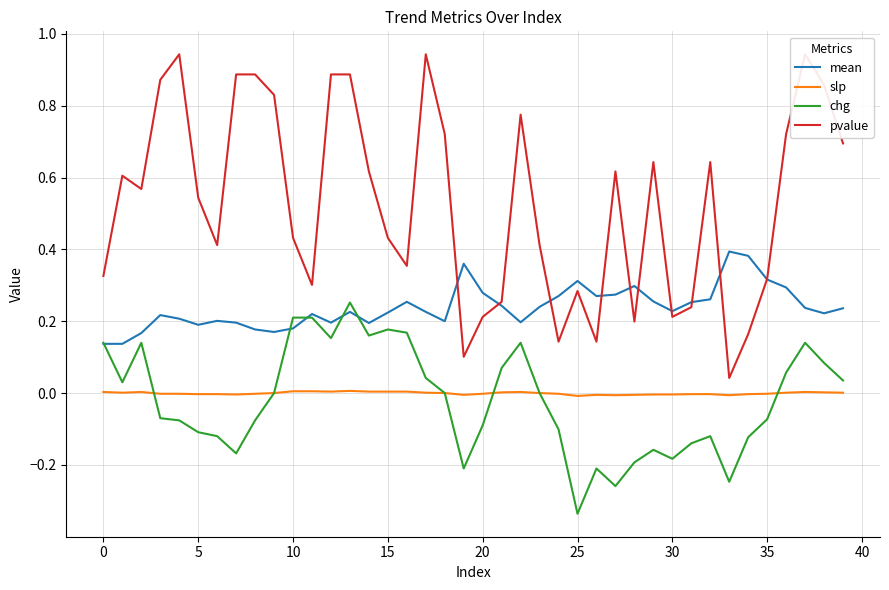

What is the label of the 13th point from the left?

12